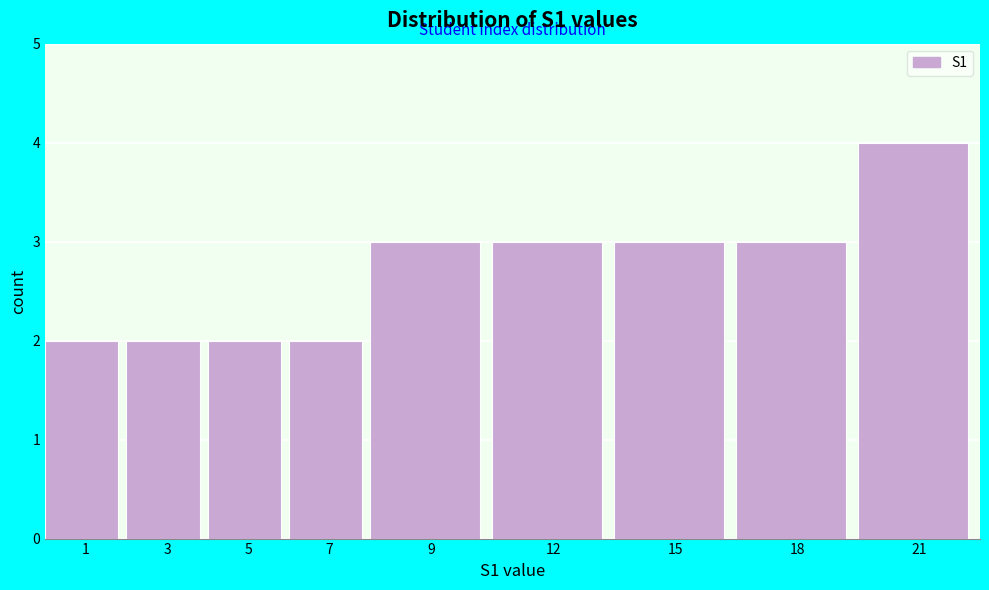

Reading left to right, extract all data points from this chart.

2	2	2	2	3	3	3	3	4